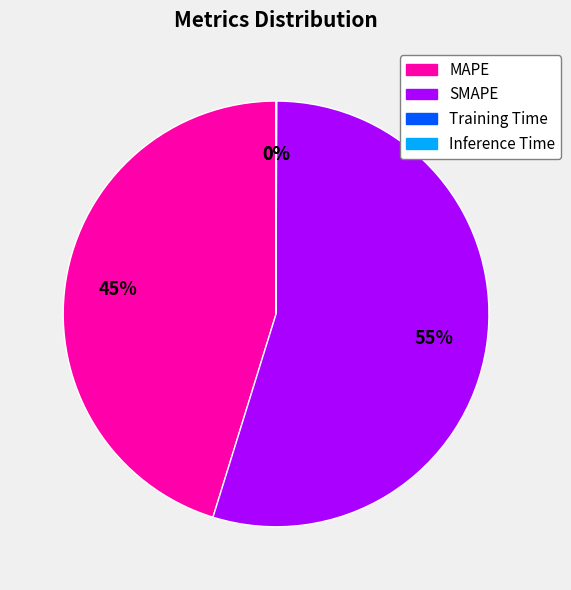

To the nearest percent, what portion does SMAPE represent?

55%